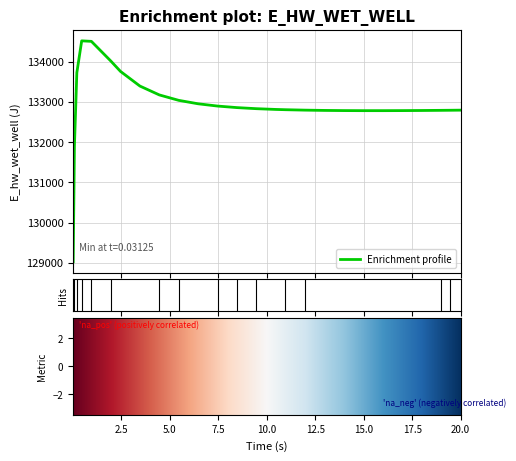

What is the difference between the maximum and minimum values?

5488.7